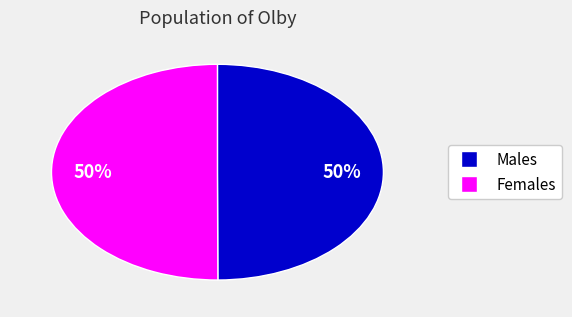

To the nearest percent, what is the average slice percentage?

50%